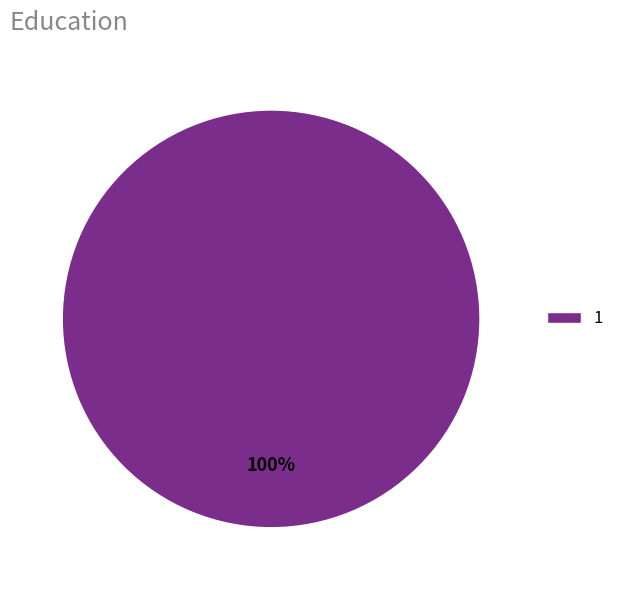

Is there any slice that represents more than half of the pie?

Yes